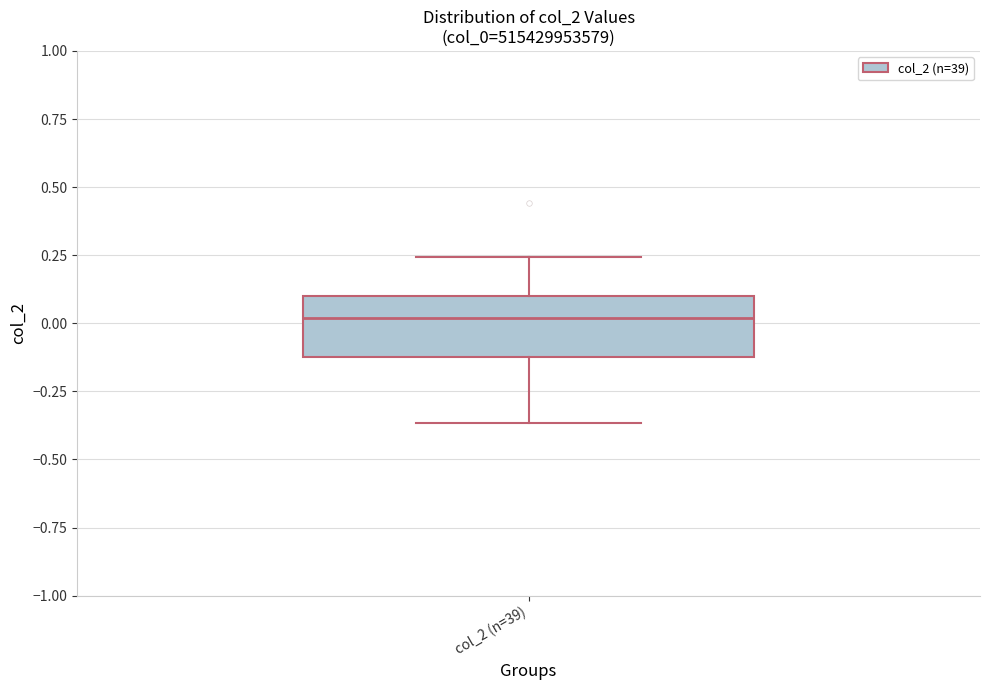

Read this box plot against the y-axis: the position of the median line, the range covered by the box, and the ends of both whiskers. The values are not printed on the chart, so give them approximately, as read against the axis.

median 0.00, box -0.10 to 0.10, whiskers -0.35 to 0.25